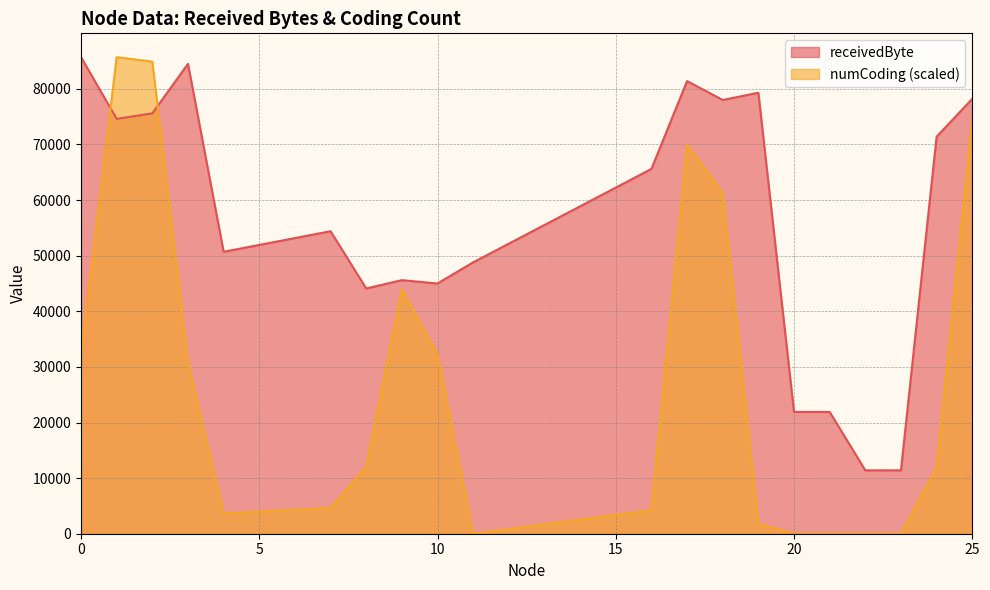

Count the number of data series in this chart.

2